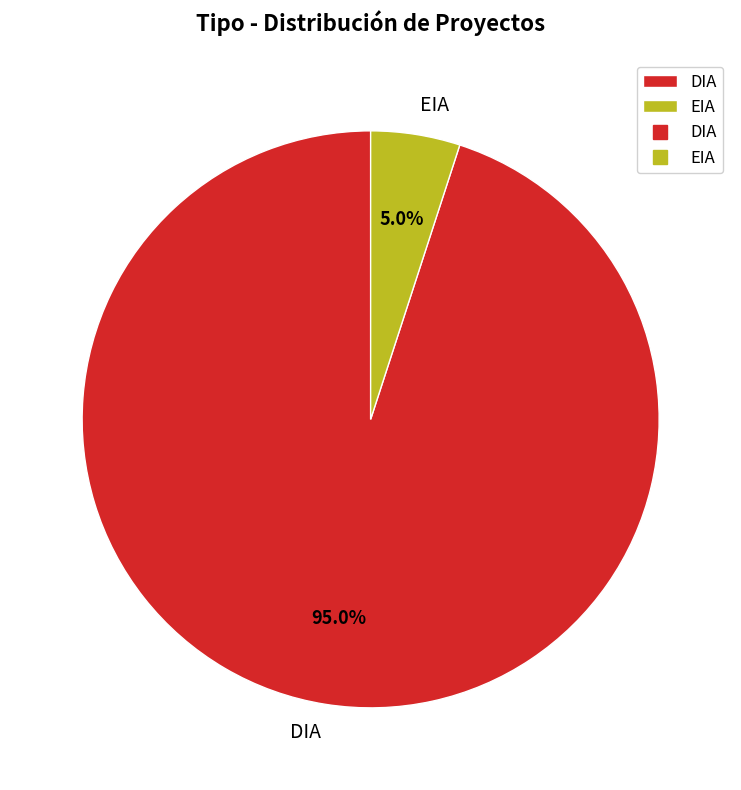

Between DIA and EIA, which is larger?

DIA